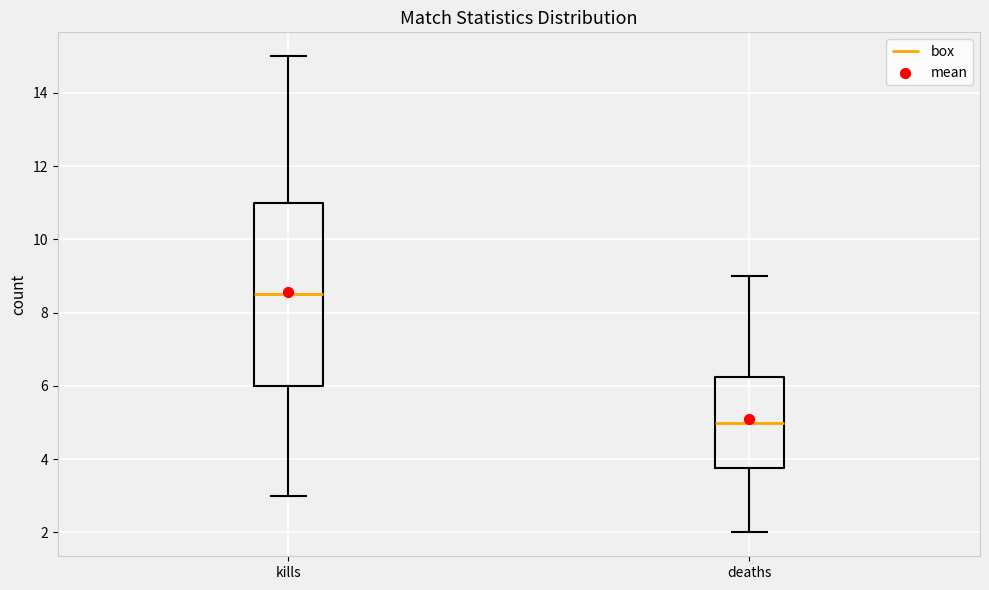

Comparing the boxes themselves (not the whiskers), which one is the tallest?

kills